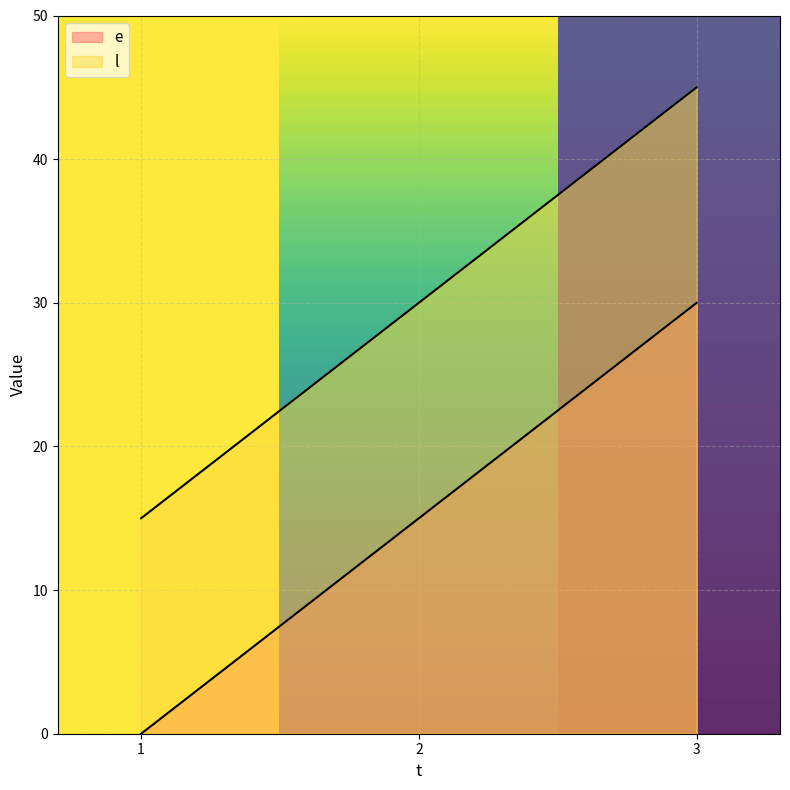

Where does the l series first go above 30?

3